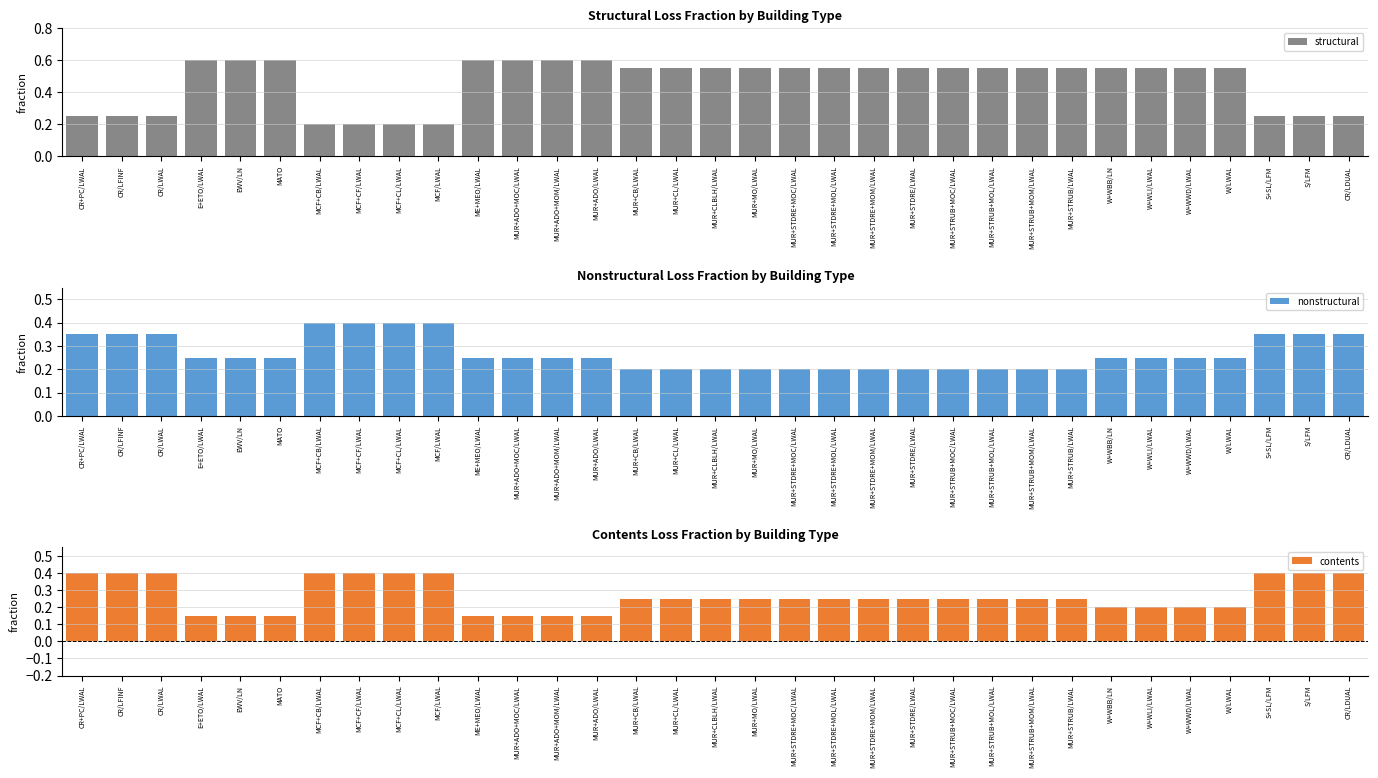

Where is structural nearest to the value 0?

MCF+CB/LWAL